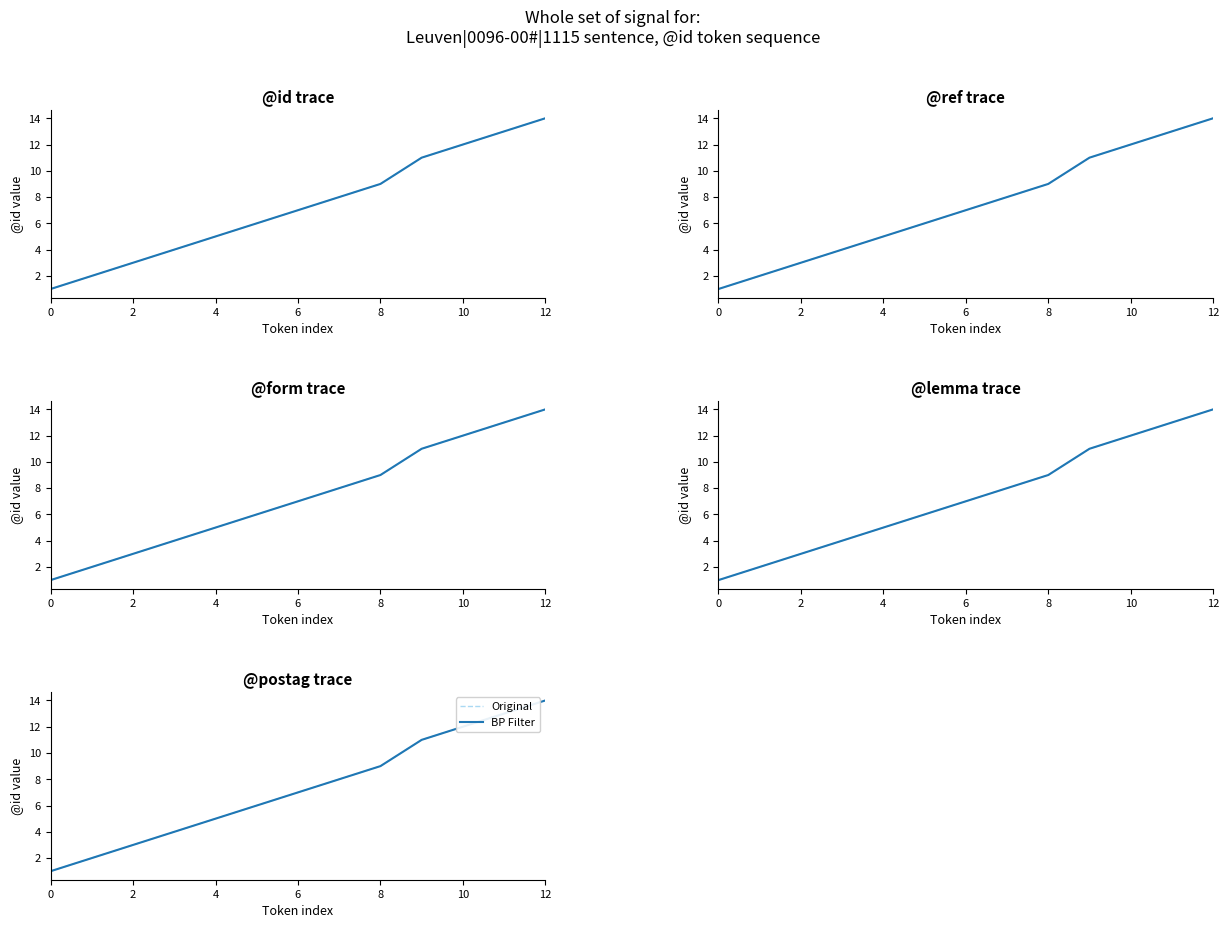

How many values in the Original series are below 7?

6